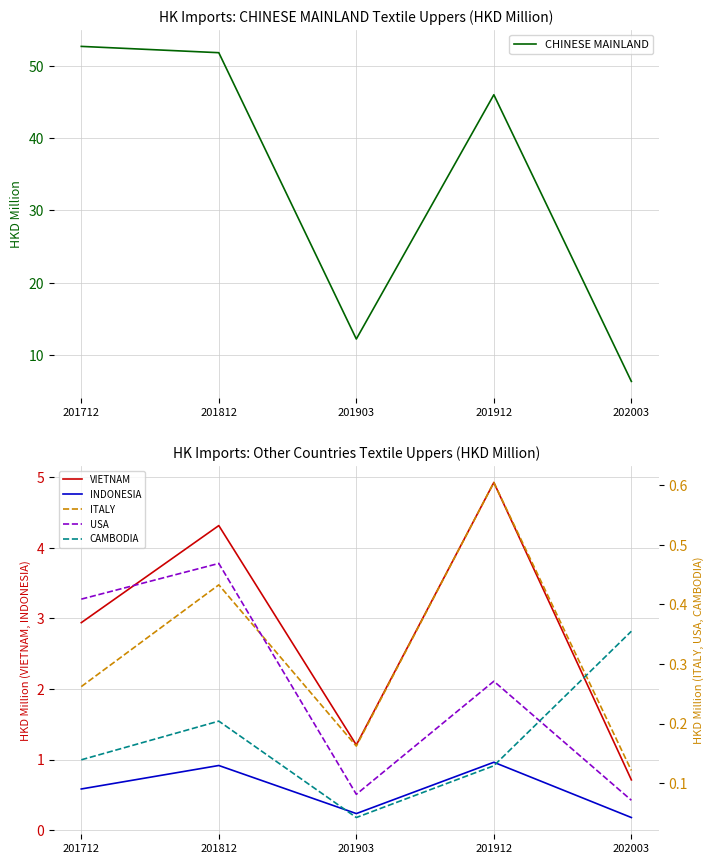

The CAMBODIA series shows 0.4 at 202003. True or false?

True